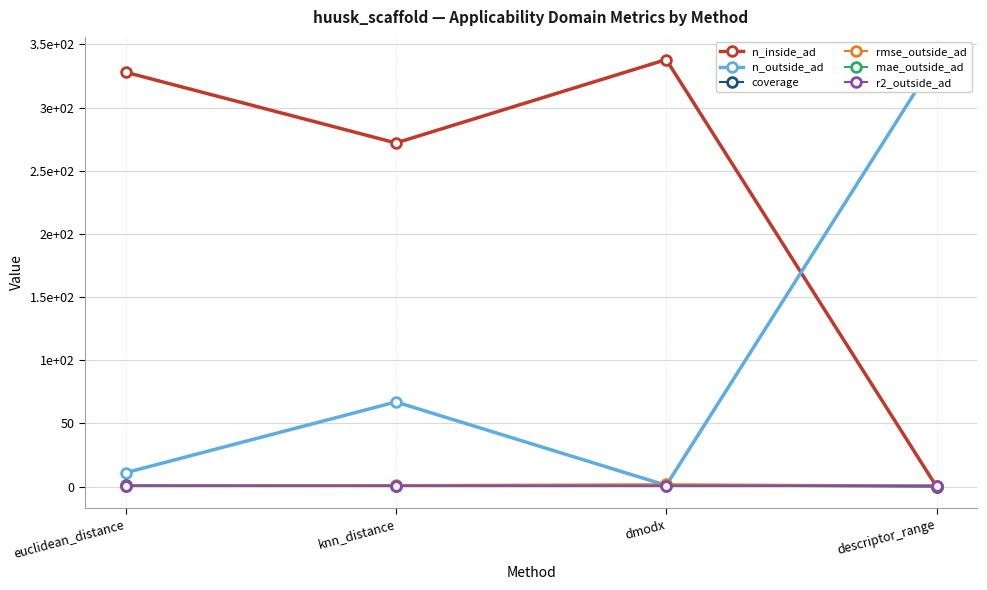

What are all the series names shown in the legend?

n_inside_ad, n_outside_ad, coverage, rmse_outside_ad, mae_outside_ad, r2_outside_ad